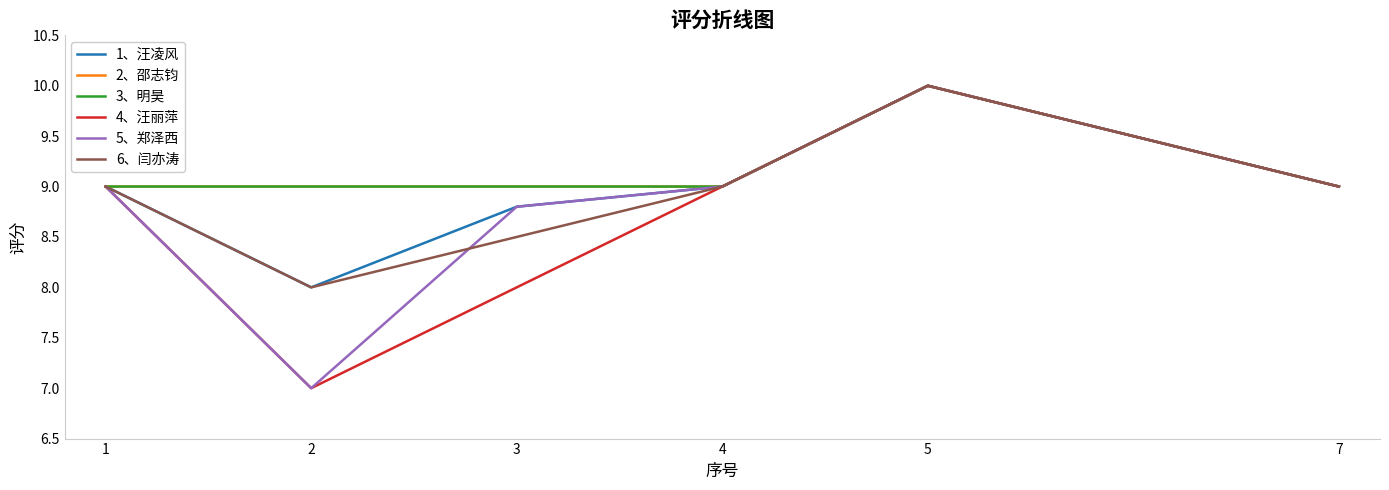

The 3、明昊 series shows 2.9 at 1. True or false?

False